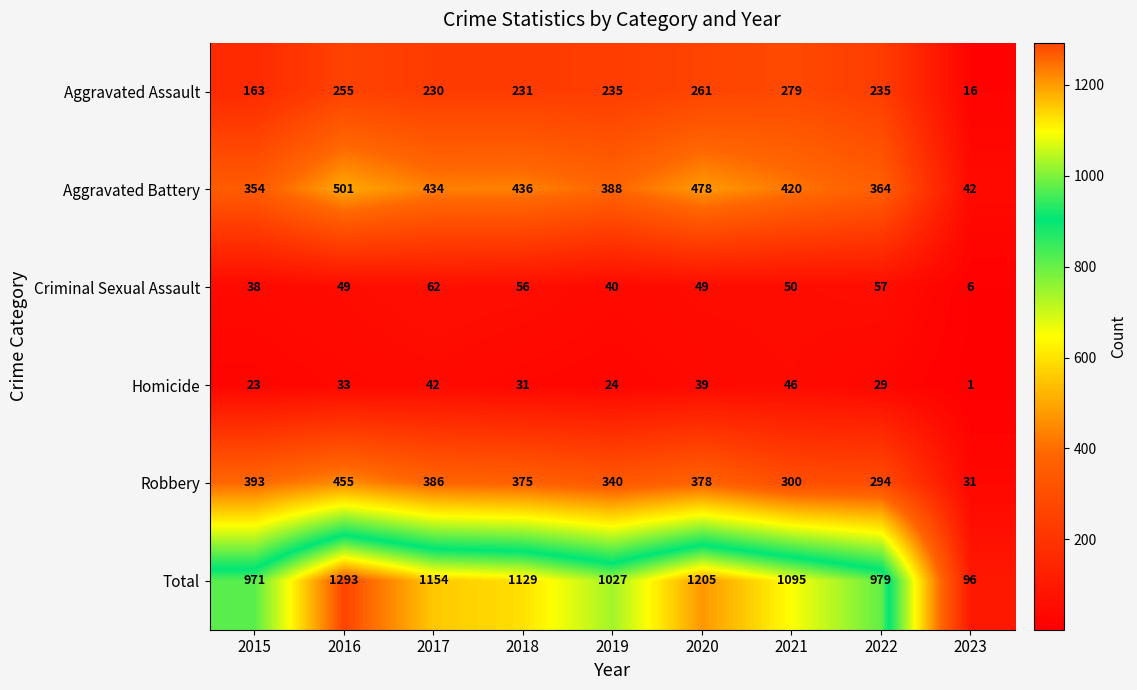

List the series in order of their peak value, lowest first.

Homicide, Criminal Sexual Assault, Aggravated Assault, Robbery, Aggravated Battery, Total